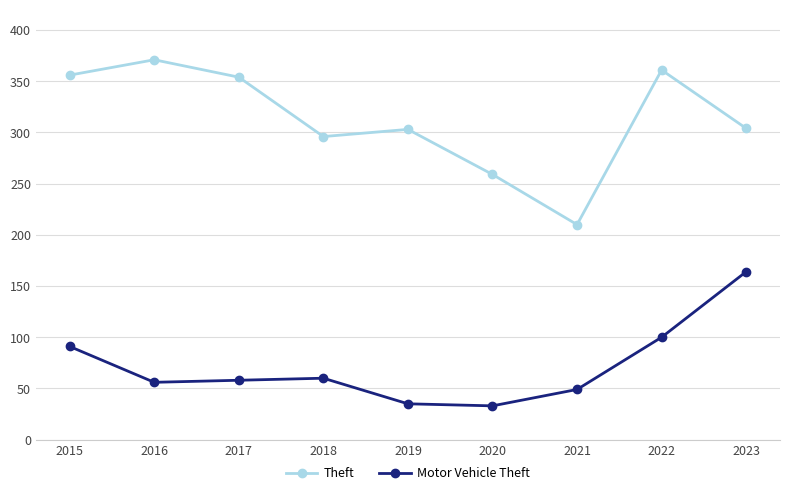

Is the value of Theft at 2016 greater than the value of Motor Vehicle Theft at 2016?

Yes